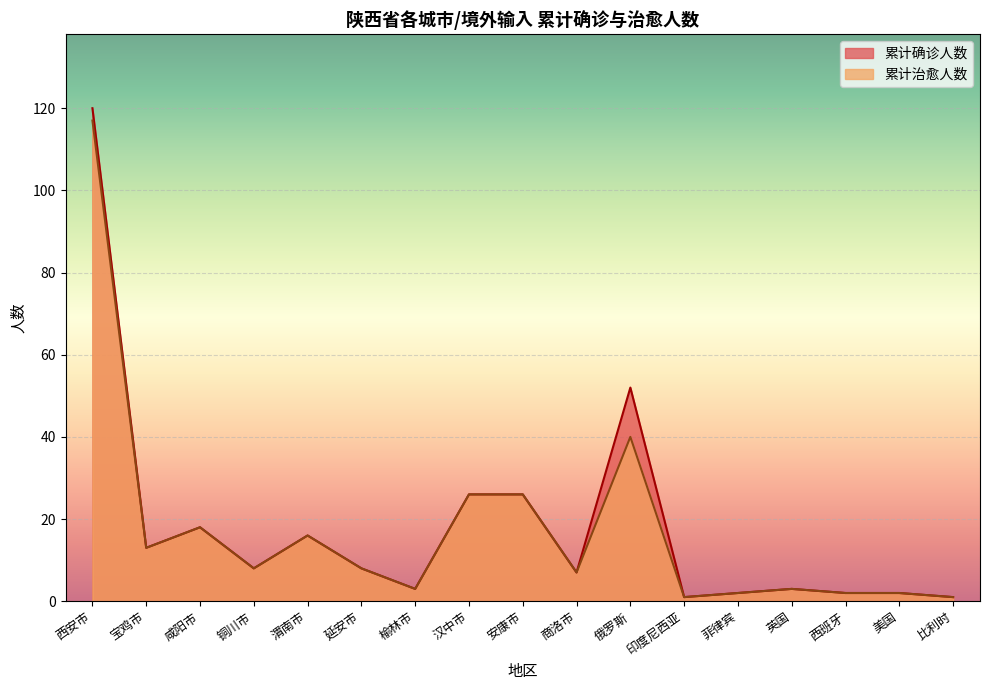

True or false: 累计治愈人数 has more than 1 interior local peaks.

True